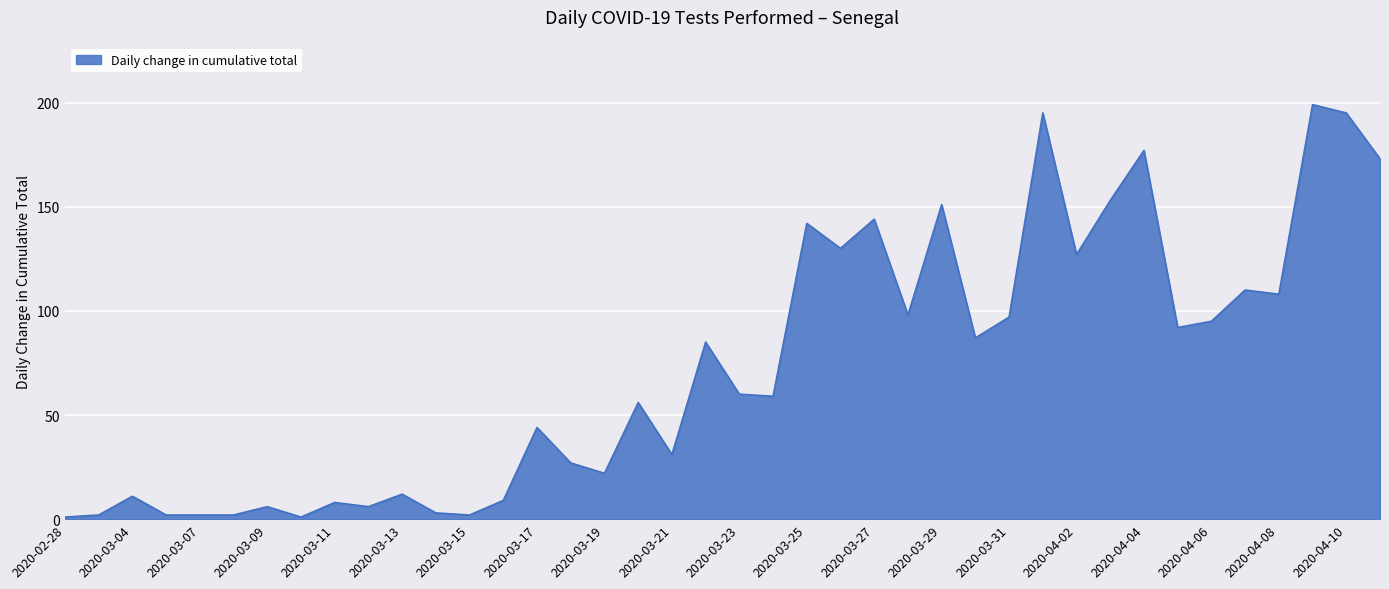

What is the maximum value shown in the chart?

199